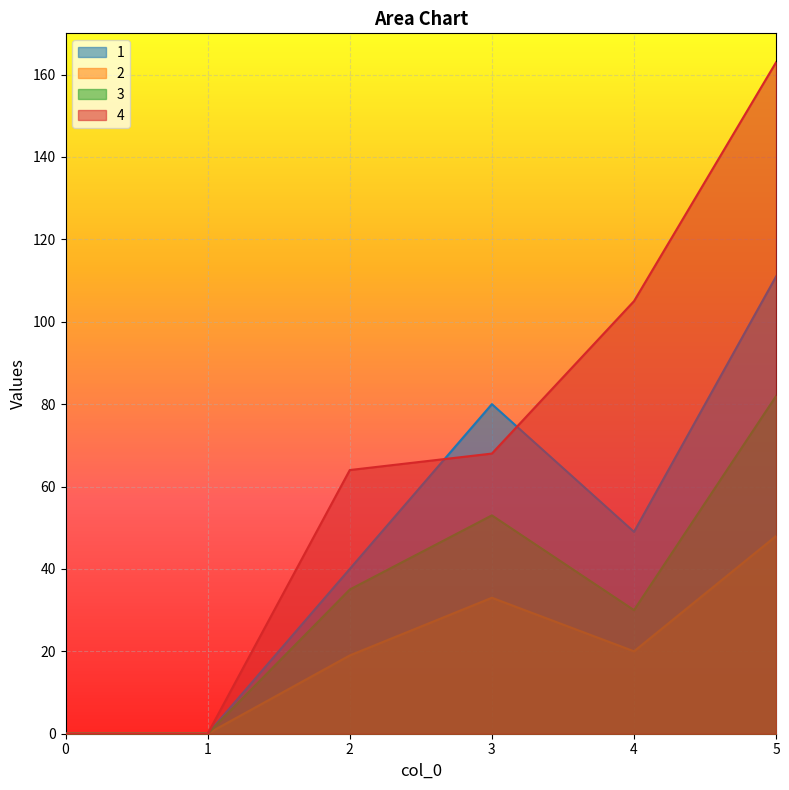

Reading left to right, extract all data points from this chart.

1: 0	0	40	80	49	111
2: 0	0	19	33	20	48
3: 0	0	35	53	30	82
4: 0	0	64	68	105	163